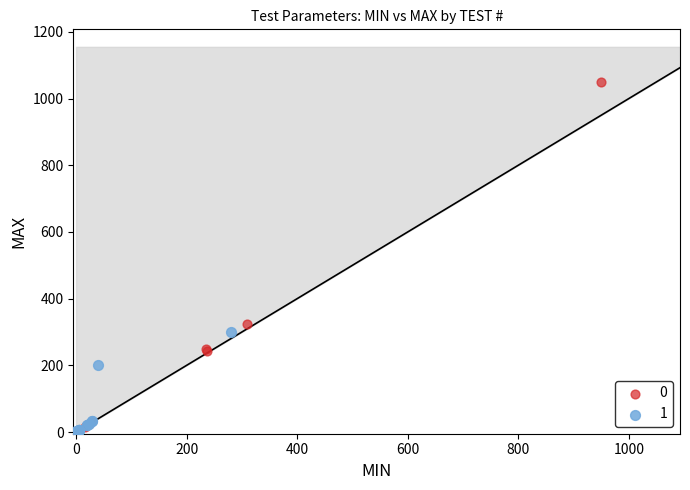

What are all the series names shown in the legend?

0, 1